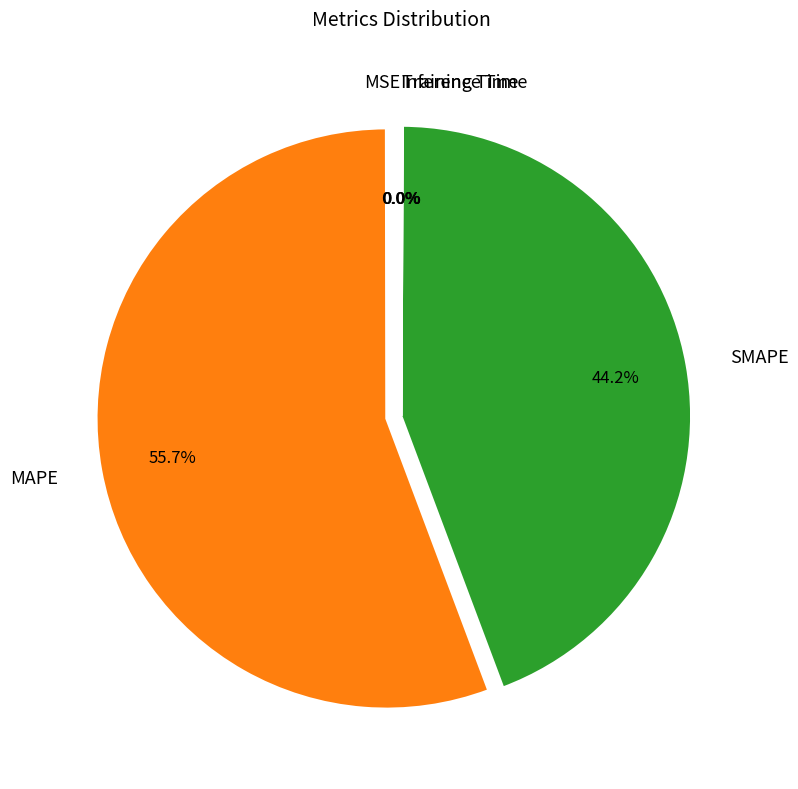

To the nearest percent, what portion does SMAPE represent?

44%